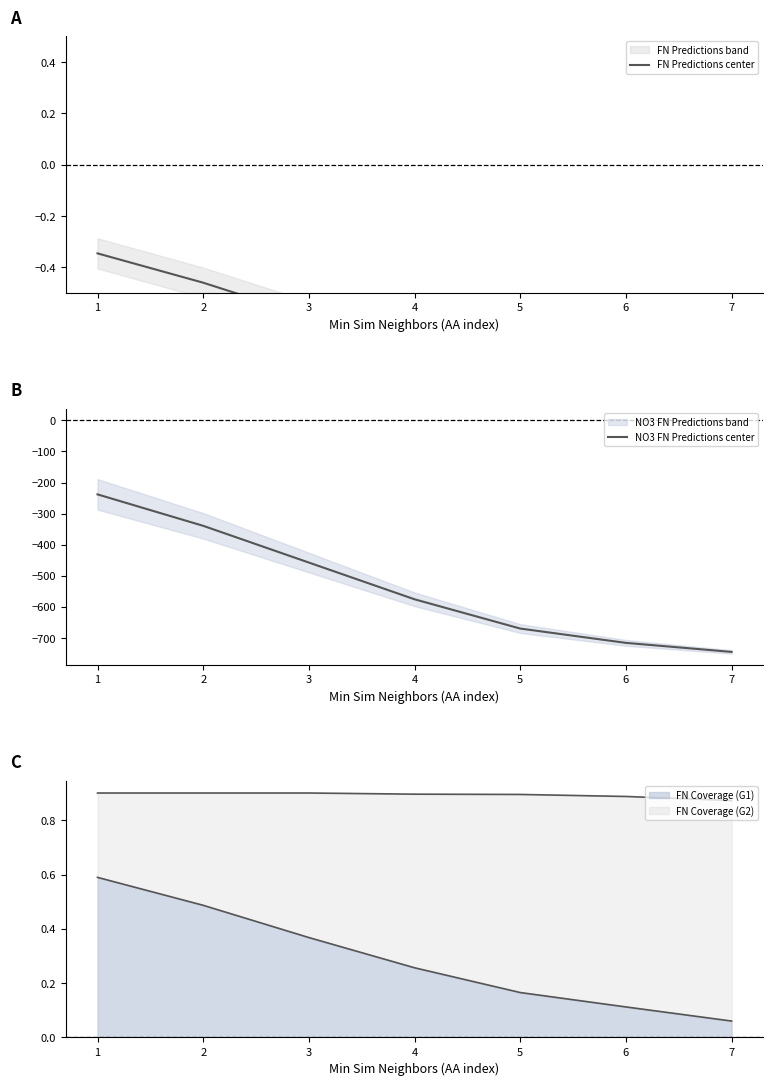

List the labels in order of FN Coverage (G1) value, smallest first.

7, 6, 5, 4, 3, 2, 1